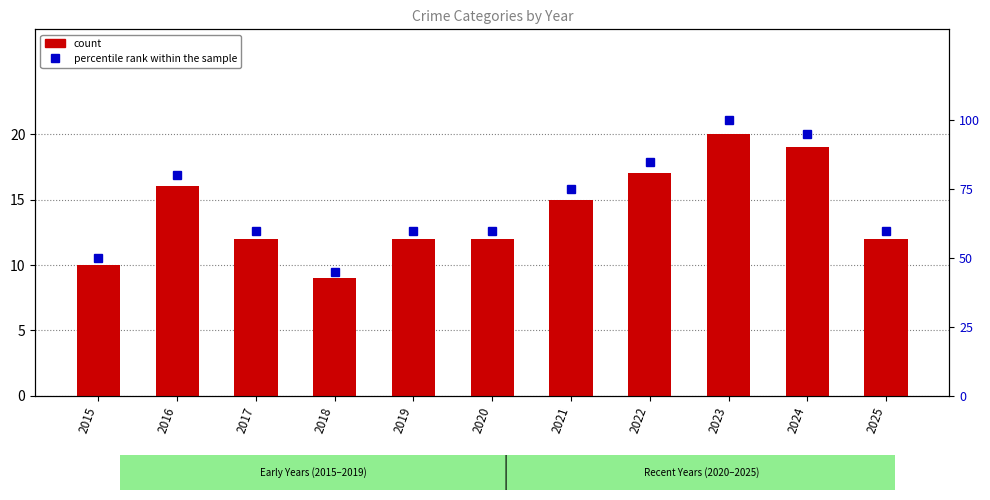

Where is percentile rank within the sample nearest to the value 72?

2021